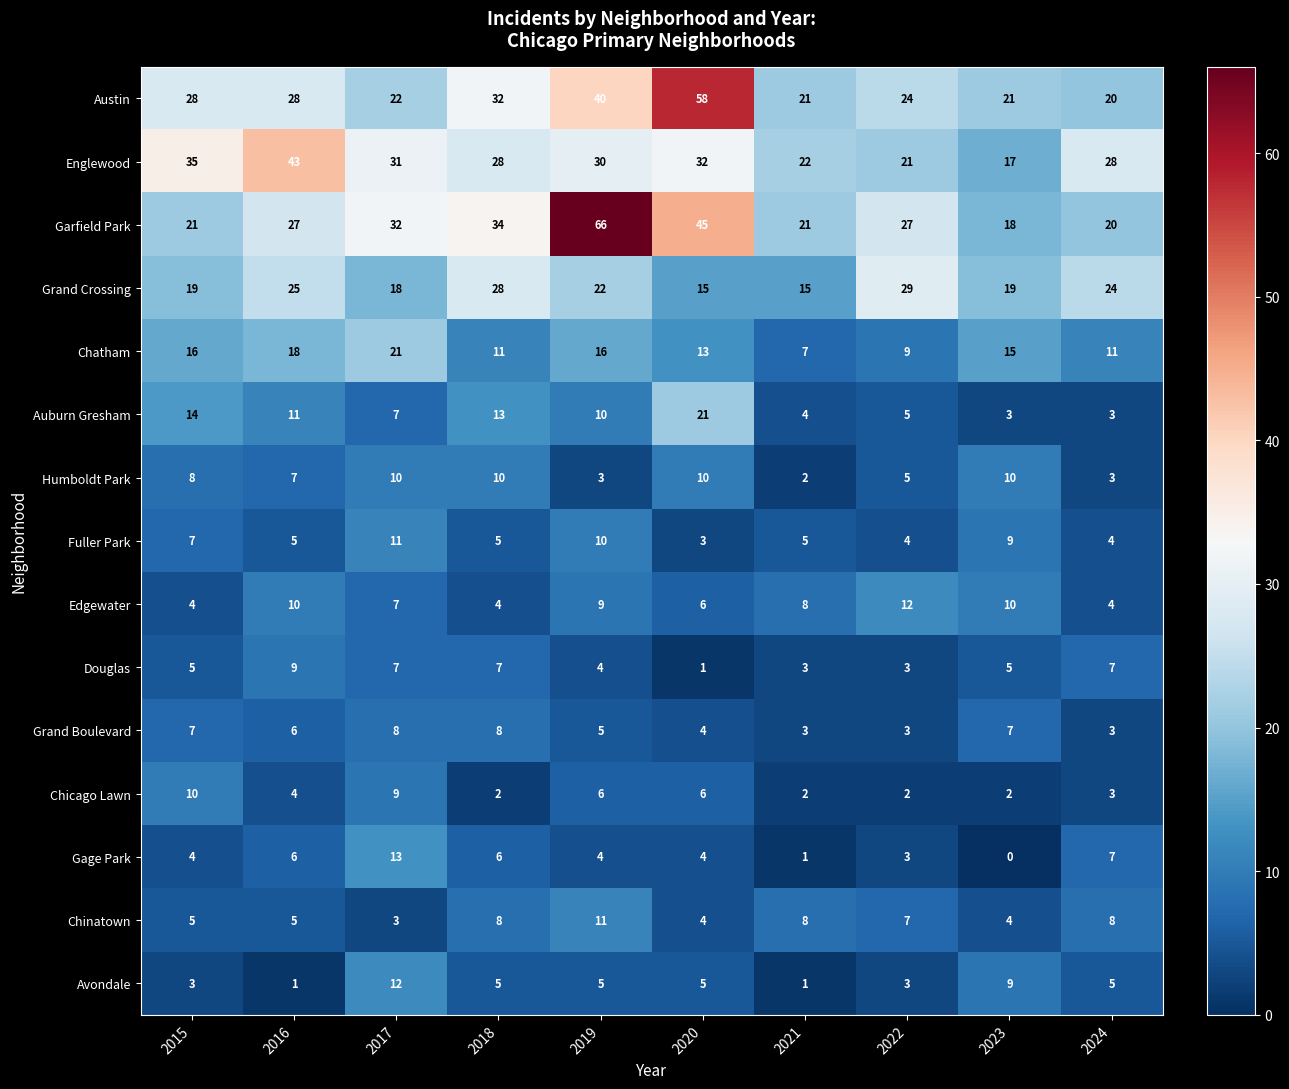

True or false: Auburn Gresham has a value of 8 at 2022.

False